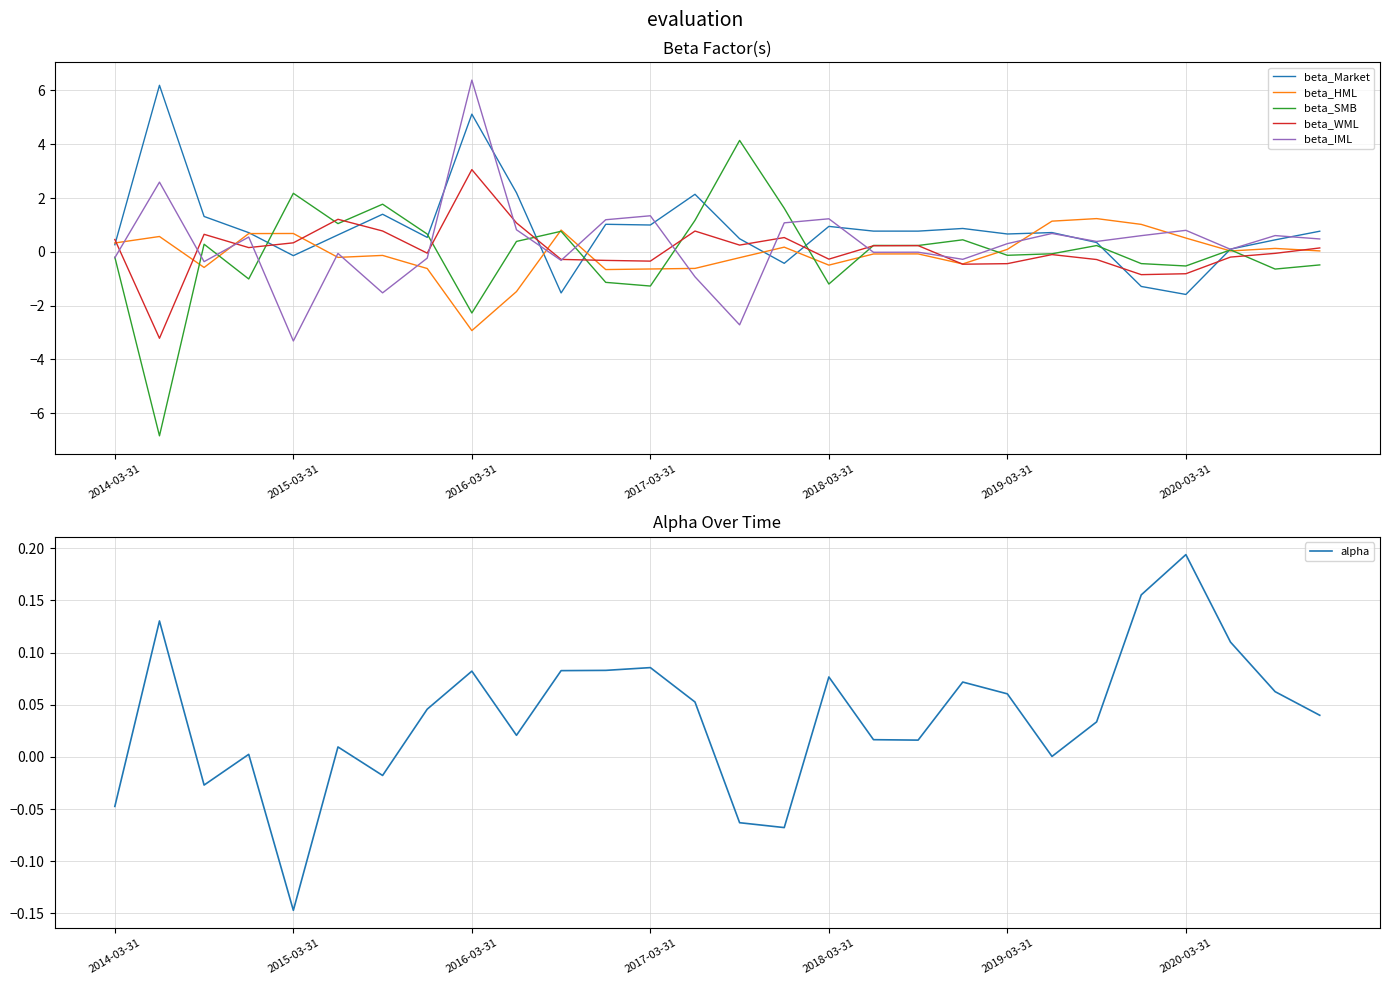

True or false: beta_WML and beta_Market cross at least once.

True